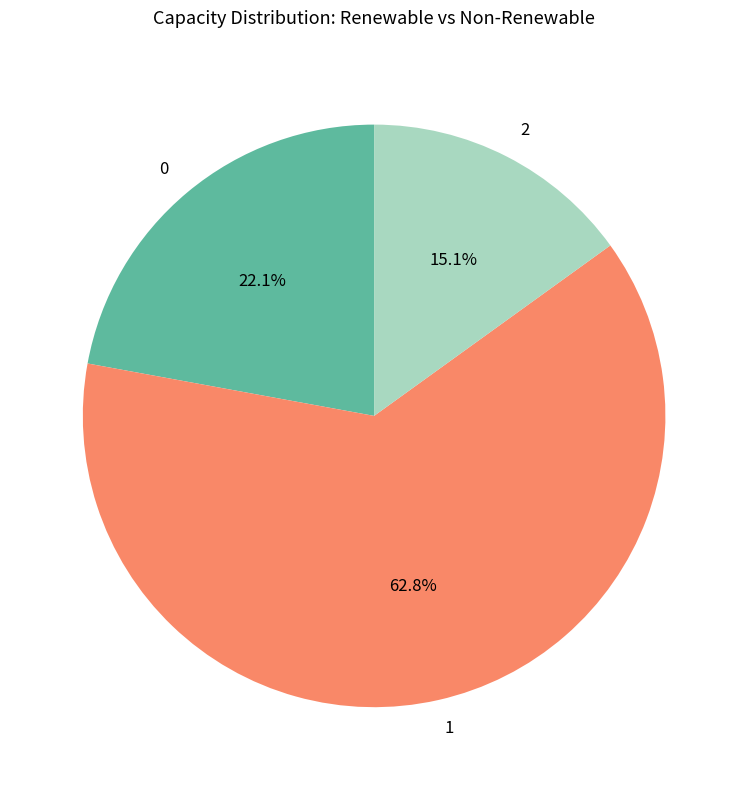

Count the number of slices in the pie.

3